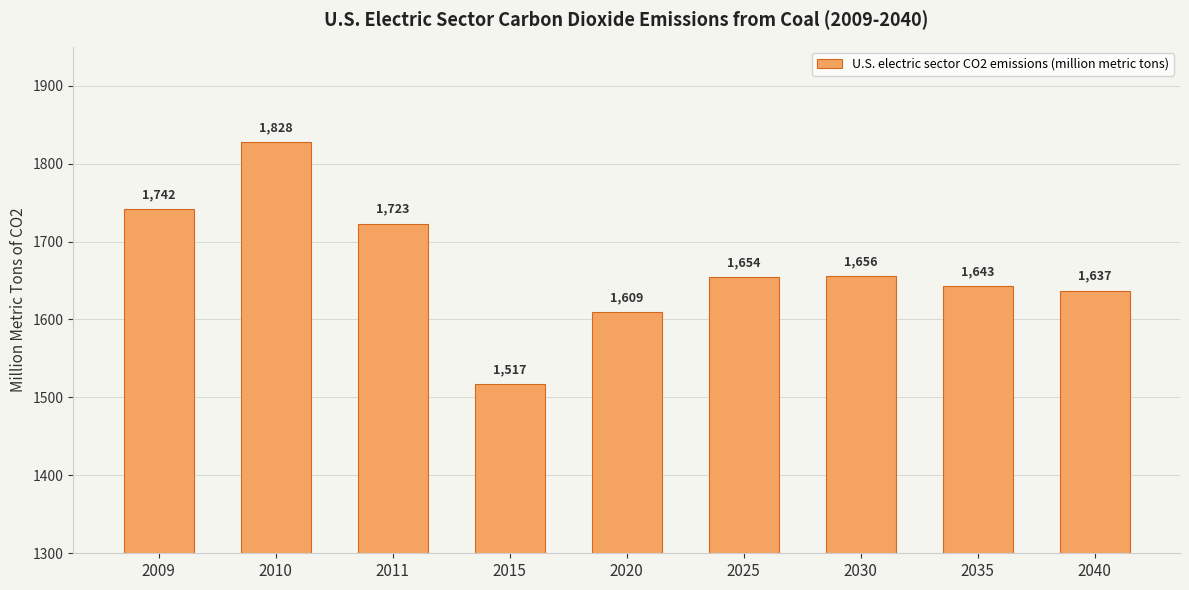

What is the value of the 3rd bar from the left?

1723